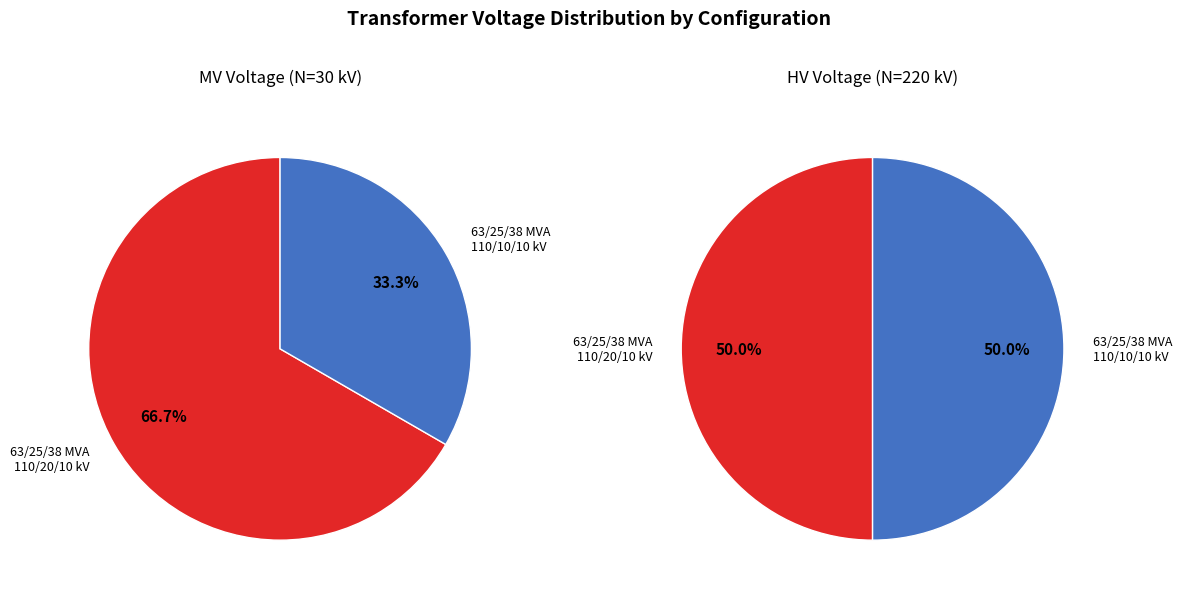

Do 63/25/38 MVA 110/20/10 kV and 63/25/38 MVA 110/10/10 kV together represent more than half of the pie?

Yes